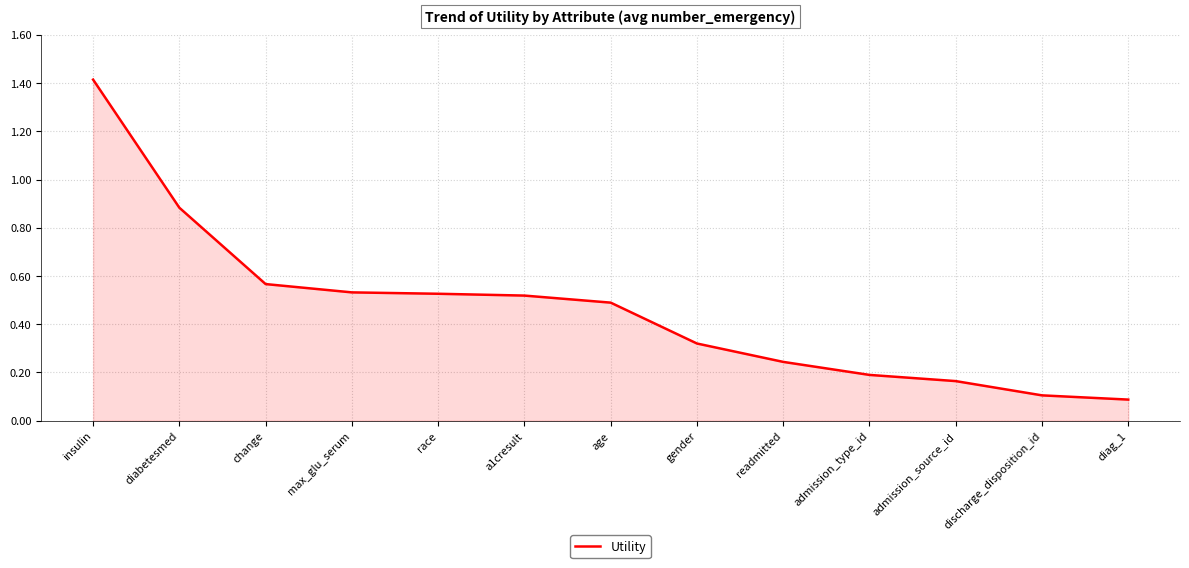

True or false: there are more than 2 points higher than both neighbors.

False